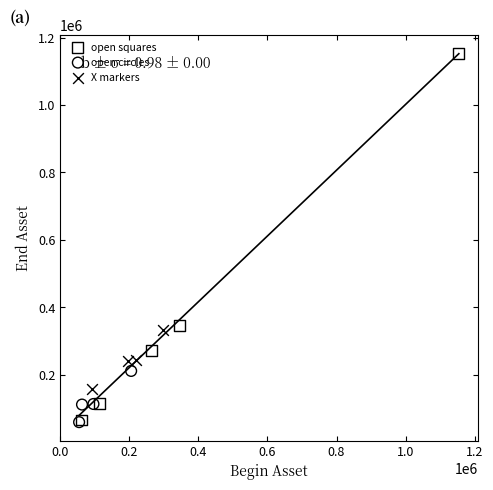

Which series has the widest spread of Y values?

open squares